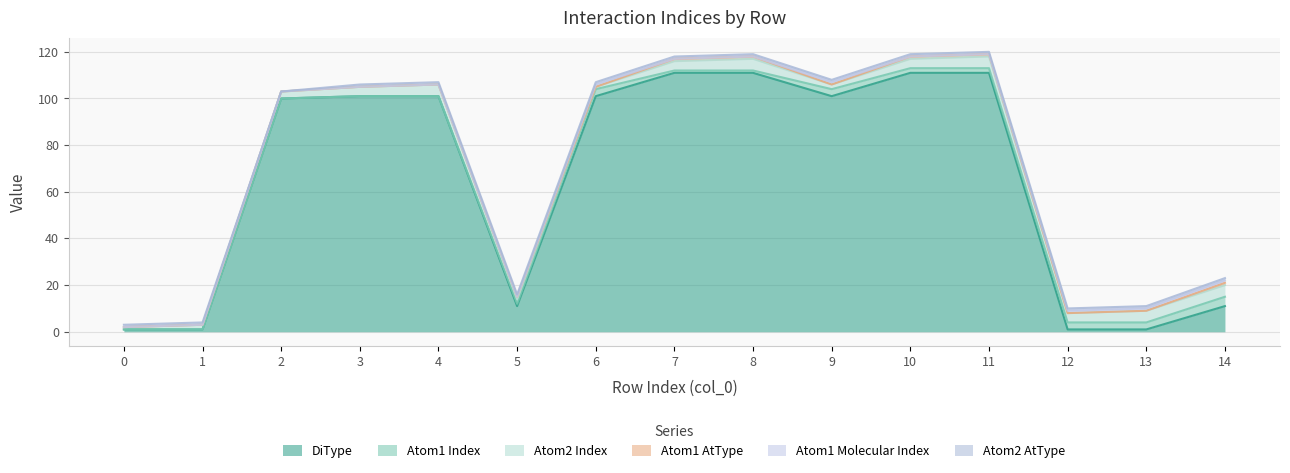

Reading left to right, extract all data points from this chart.

DiType: 0=1	1=1	2=100	3=101	4=101	5=11	6=101	7=111	8=111	9=101	10=111	11=111	12=1	13=1	14=11
Atom1 Index: 0=0	1=0	2=0	3=0	4=0	5=1	6=3	7=1	8=1	9=3	10=2	11=2	12=3	13=3	14=4
Atom2 Index: 0=1	1=2	2=3	3=4	4=5	5=2	6=1	7=4	8=5	9=2	10=4	11=5	12=4	13=5	14=5
Atom1 AtType: 0=0	1=0	2=0	3=0	4=0	5=1	6=0	7=1	8=1	9=0	10=1	11=1	12=0	13=0	14=1
Atom1 Molecular Index: 0=0	1=0	2=0	3=0	4=0	5=0	6=1	7=0	8=0	9=1	10=0	11=0	12=1	13=1	14=1
Atom2 AtType: 0=1	1=1	2=0	3=1	4=1	5=1	6=1	7=1	8=1	9=1	10=1	11=1	12=1	13=1	14=1